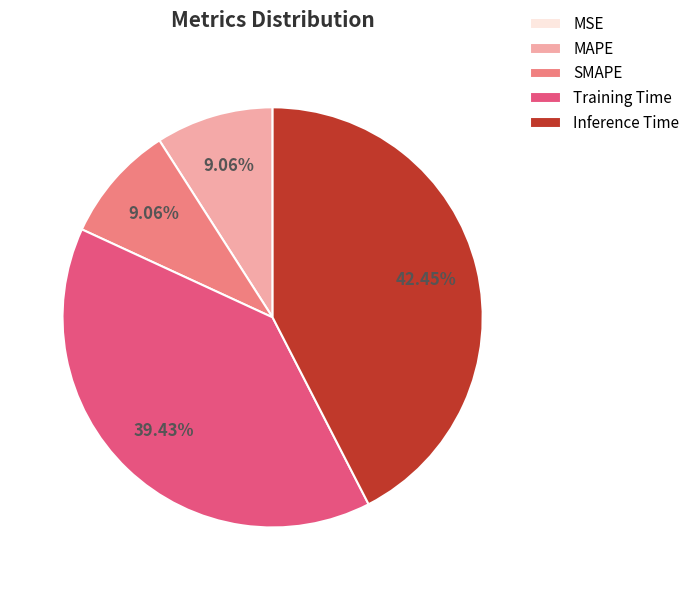

What percentage do SMAPE and Training Time together represent?

48.5%